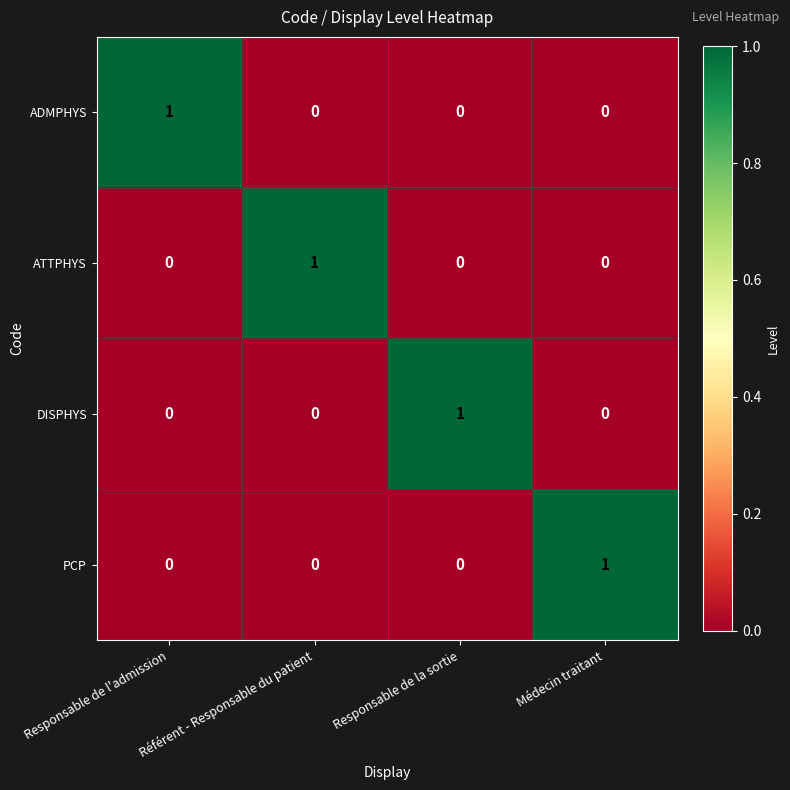

At how many categories does at least one series exceed 0?

4